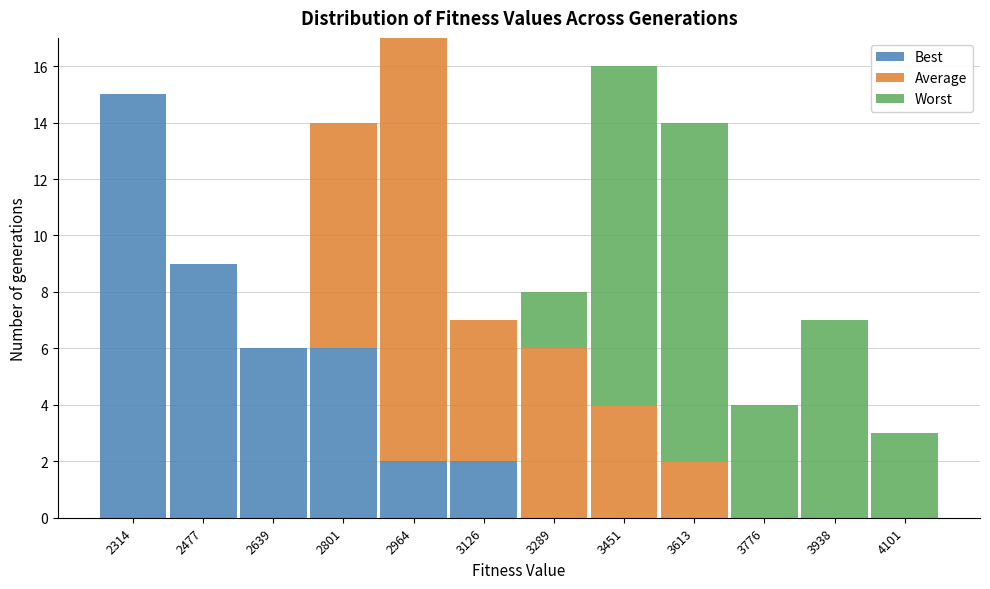

Reading left to right, transcribe this chart: for each stacked bar, give the range it covers on the x-axis and its total height. Neither the bar edges nor the heights are printed on the chart, so give them approximately, as read against the axes.

2240 to 2400: 15
2400 to 2560: 9
2560 to 2720: 6
2720 to 2880: 14
2880 to 3040: 17
3040 to 3200: 7
3200 to 3380: 8
3380 to 3540: 16
3540 to 3700: 14
3700 to 3860: 4
3860 to 4020: 7
4020 to 4180: 3